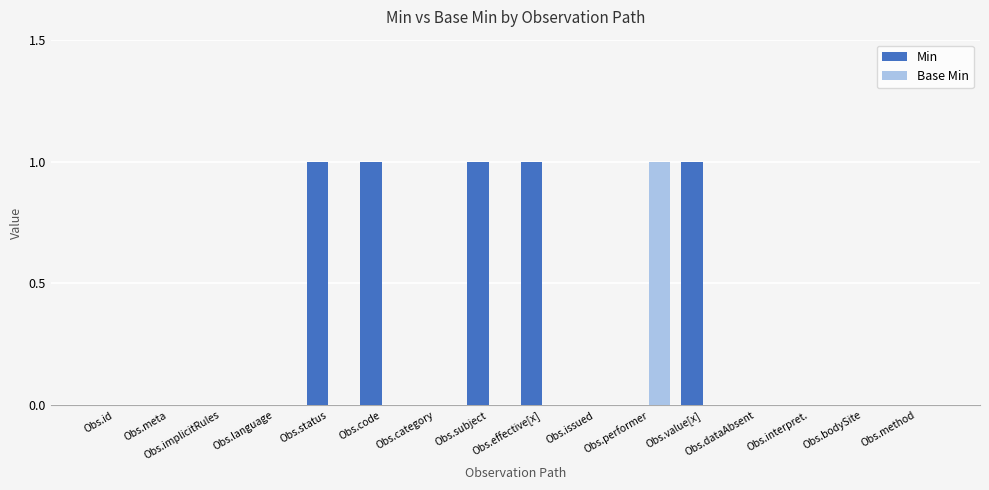

Reading right to left, extract all data points from this chart.

Min: Obs.method=0	Obs.bodySite=0	Obs.interpret.=0	Obs.dataAbsent=0	Obs.value[x]=1	Obs.performer=0	Obs.issued=0	Obs.effective[x]=1	Obs.subject=1	Obs.category=0	Obs.code=1	Obs.status=1	Obs.language=0	Obs.implicitRules=0	Obs.meta=0	Obs.id=0
Base Min: Obs.method=0	Obs.bodySite=0	Obs.interpret.=0	Obs.dataAbsent=0	Obs.value[x]=0	Obs.performer=1	Obs.issued=0	Obs.effective[x]=0	Obs.subject=0	Obs.category=0	Obs.code=0	Obs.status=0	Obs.language=0	Obs.implicitRules=0	Obs.meta=0	Obs.id=0